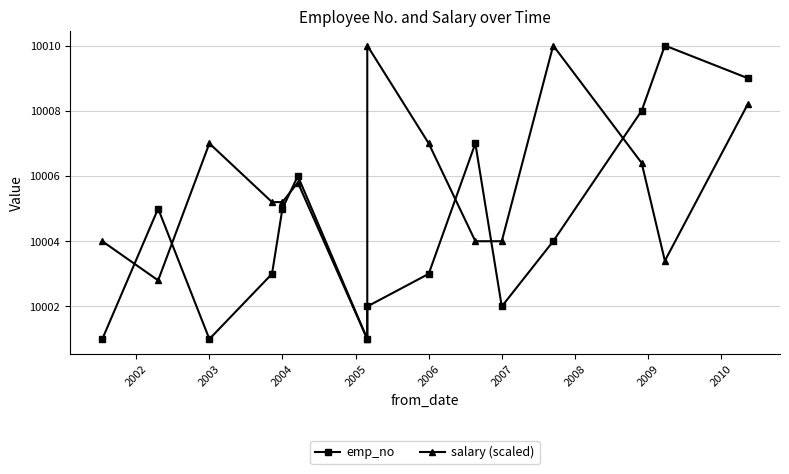

After their last crossing, which series has the higher values: salary (scaled) or emp_no?

emp_no